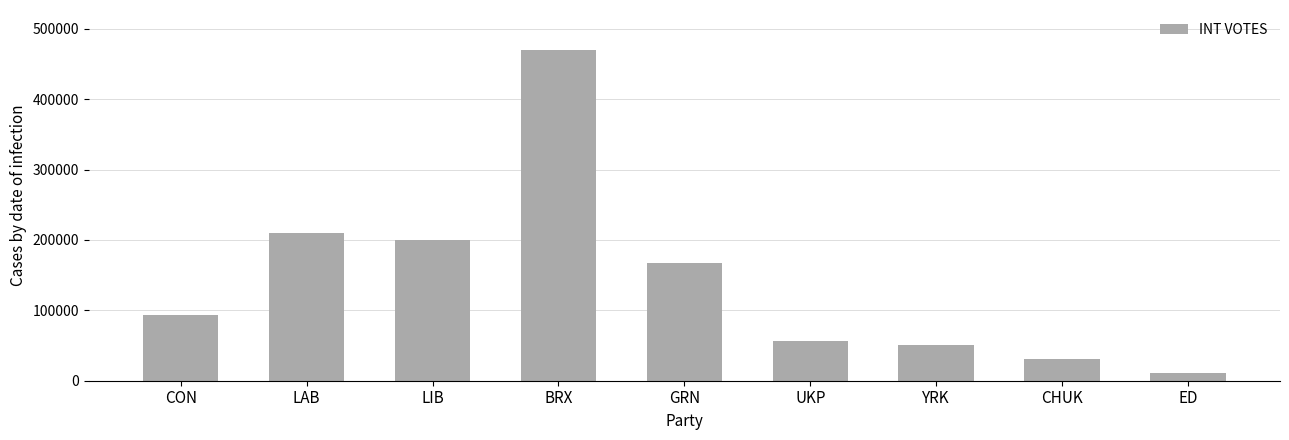

What is the difference between the second highest and minimum values?

199233